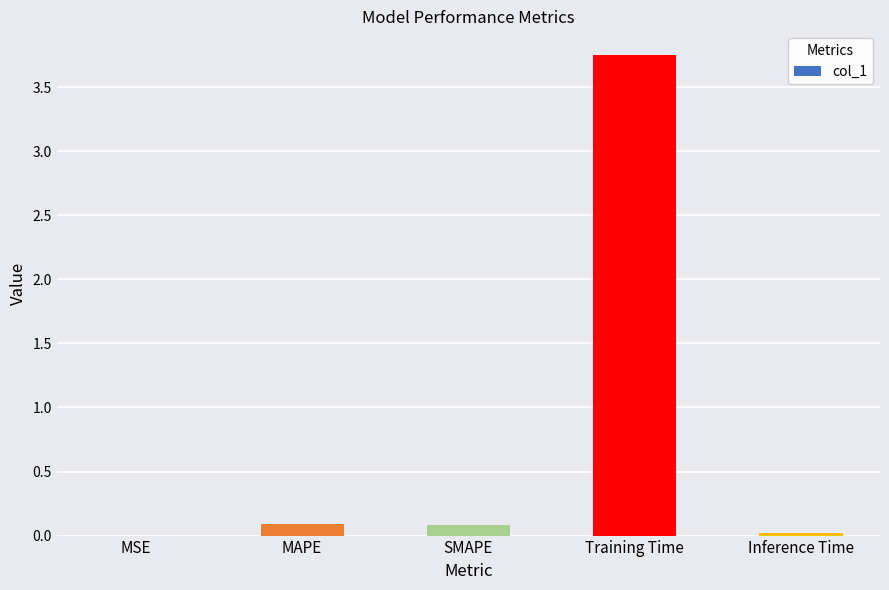

The value at Training Time is 5.0. True or false?

False